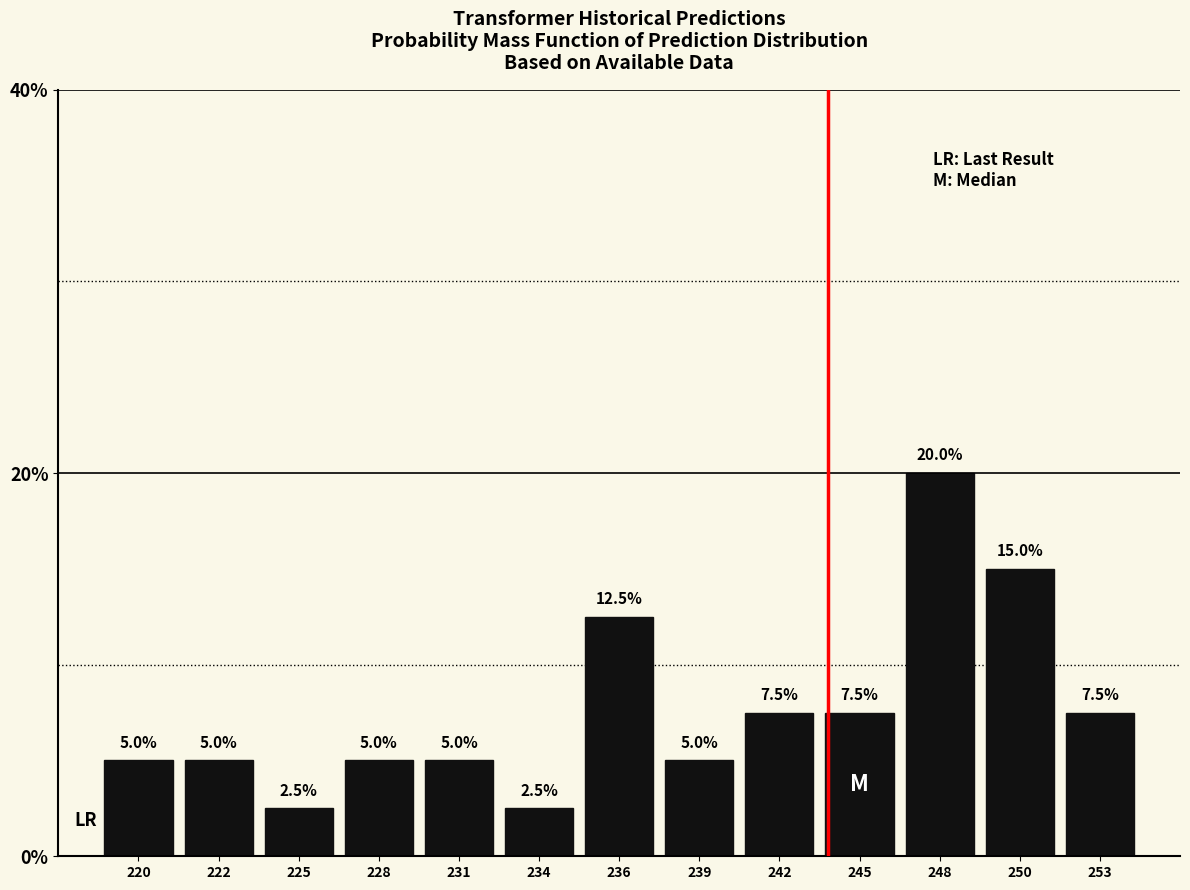

Reading left to right, list all the values displayed in this chart.

220=5.0	222=5.0	225=2.5	228=5.0	231=5.0	234=2.5	236=12.5	239=5.0	242=7.5	245=7.5	248=20.0	250=15.0	253=7.5